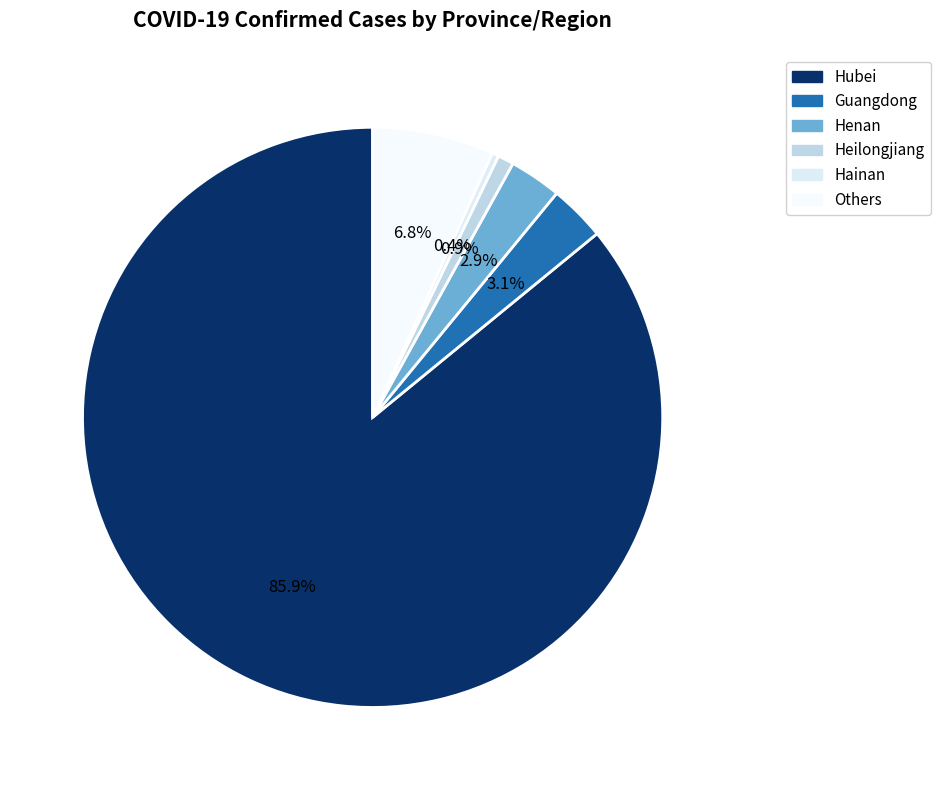

Rank the categories by value from lowest to highest.

Hainan, Heilongjiang, Henan, Guangdong, Others, Hubei